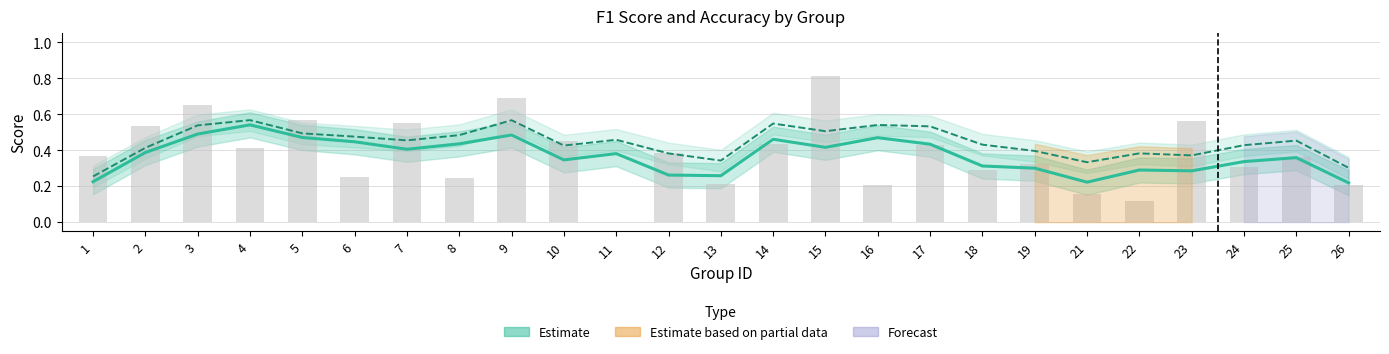

What is the difference between the maximum and minimum values in the f1 series?

0.3